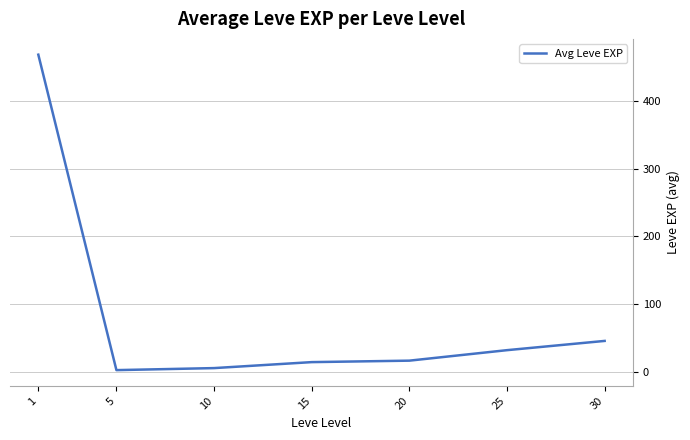

What is the smallest value displayed?

2.3